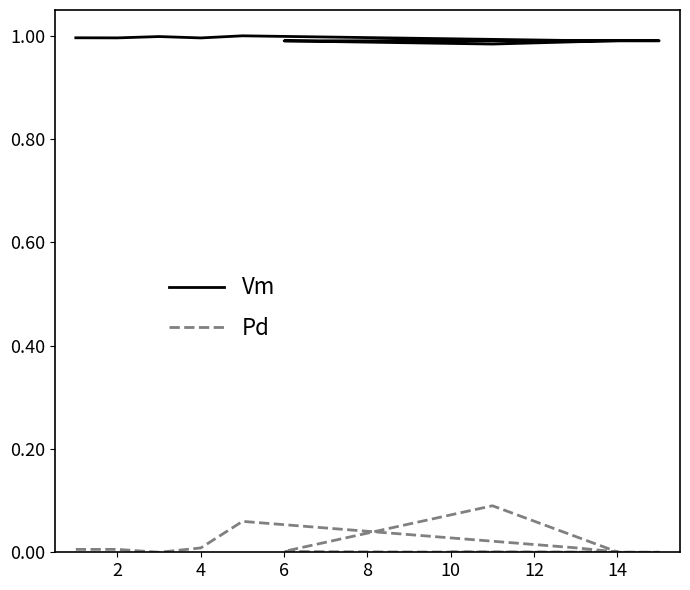

How many interior local valleys does the Pd series have?

3